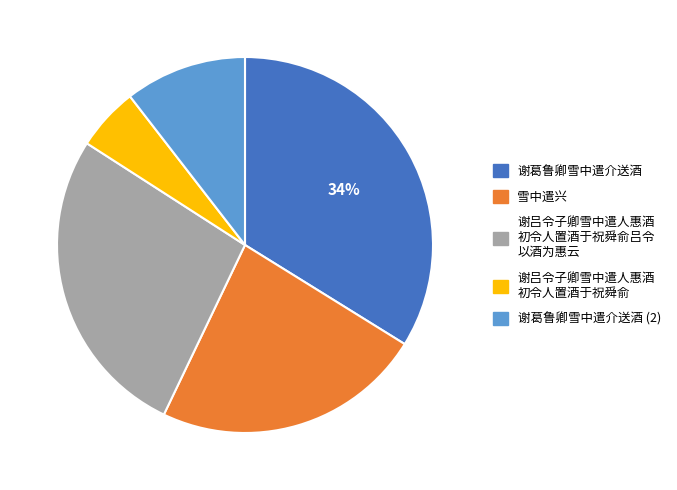

Does any single category account for the majority?

No